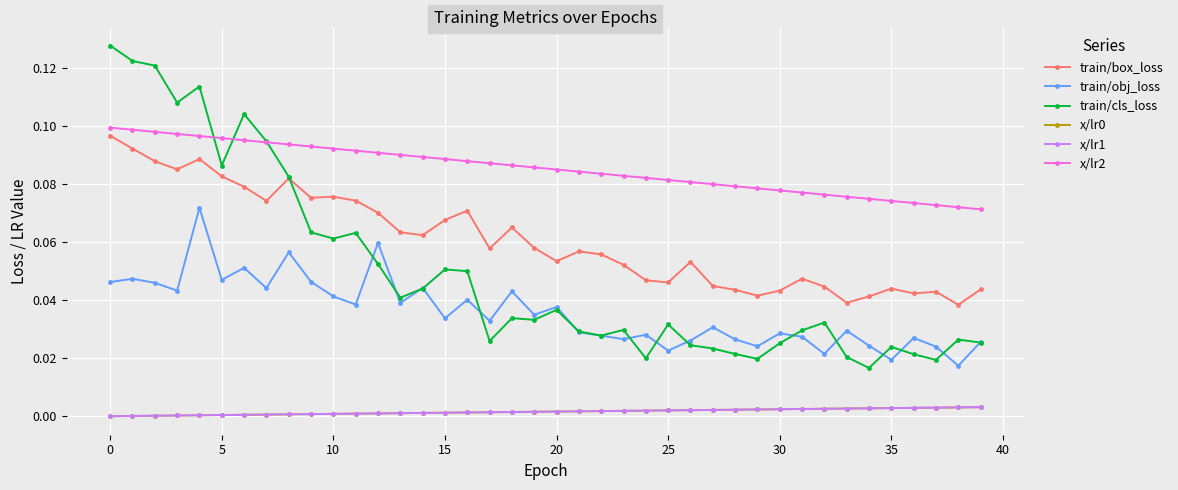

Count the train/cls_loss values in the range 0 to 1.

40